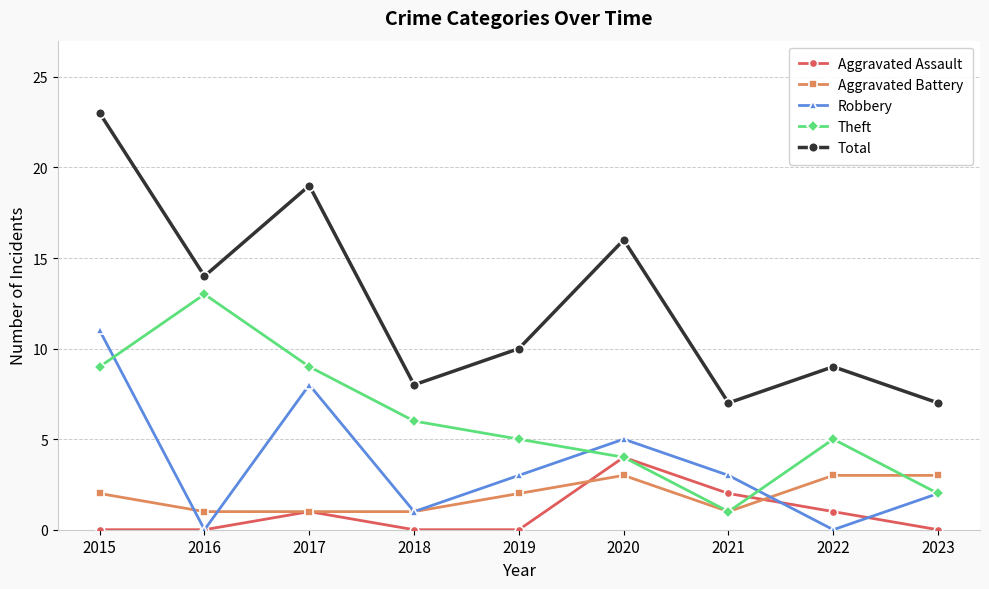

Count the number of categories in the chart.

9